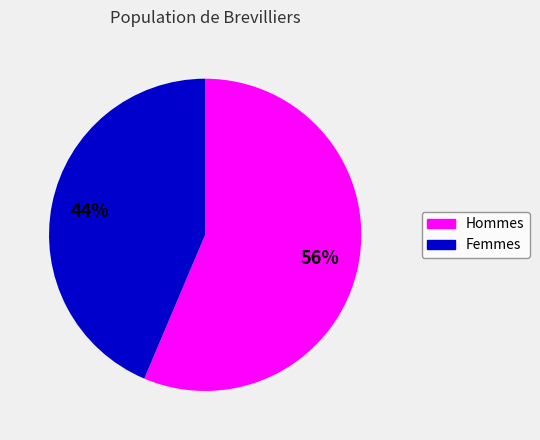

To the nearest percent, what is the average slice percentage?

50%